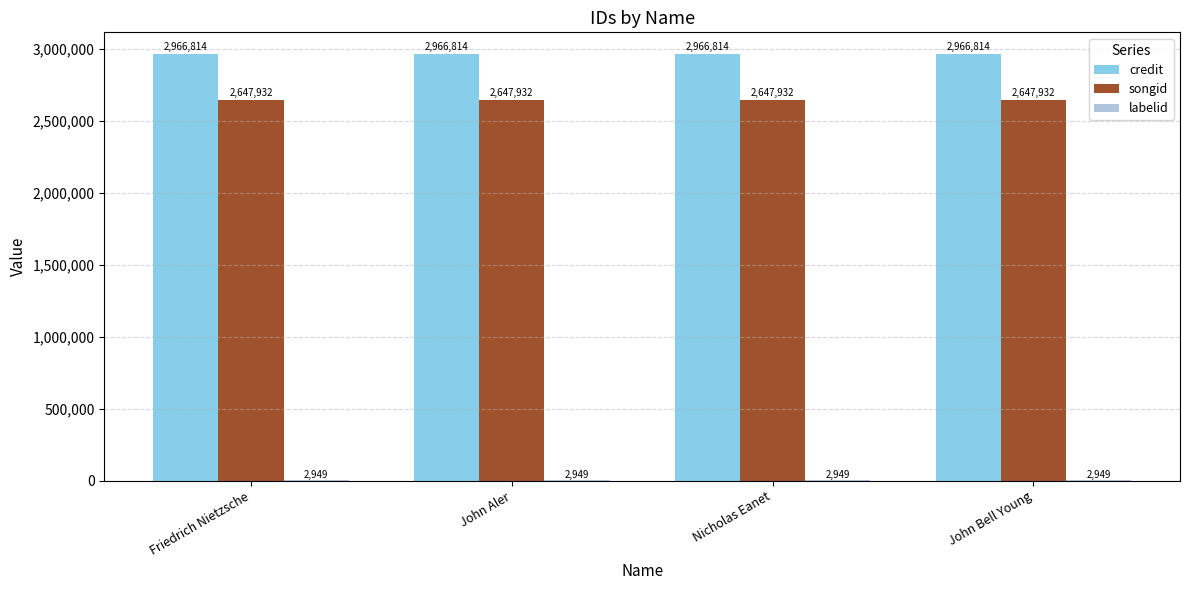

True or false: songid has a value of 4223642 at John Bell Young.

False